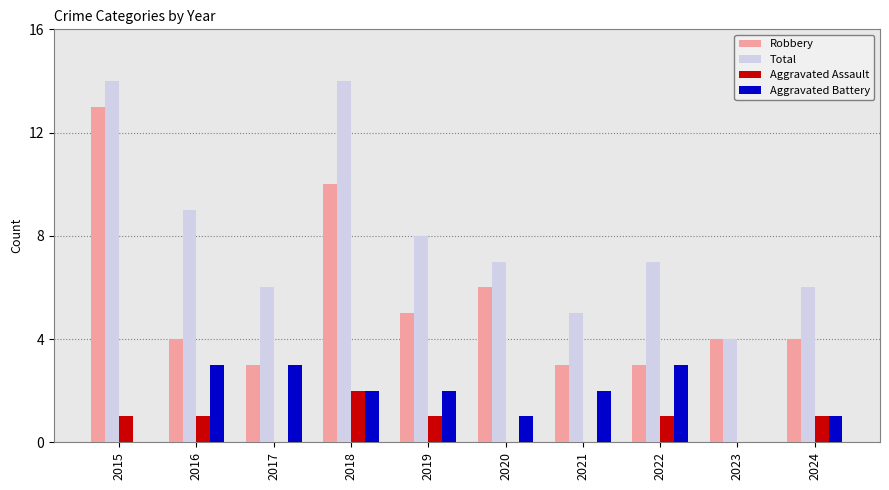

True or false: Aggravated Battery has a value of 2 at 2021.

True